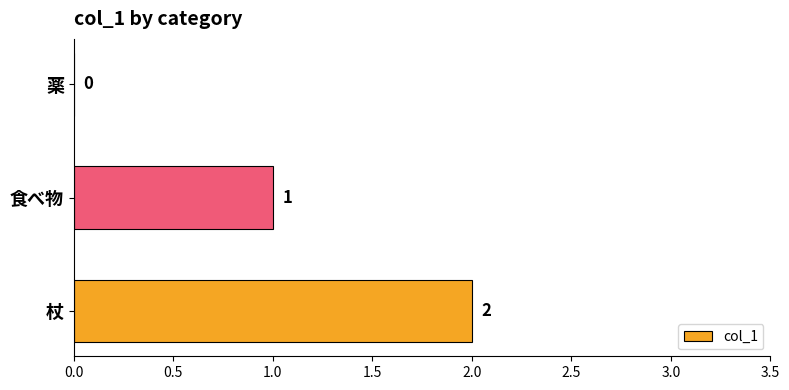

What is the sum of all values?

3